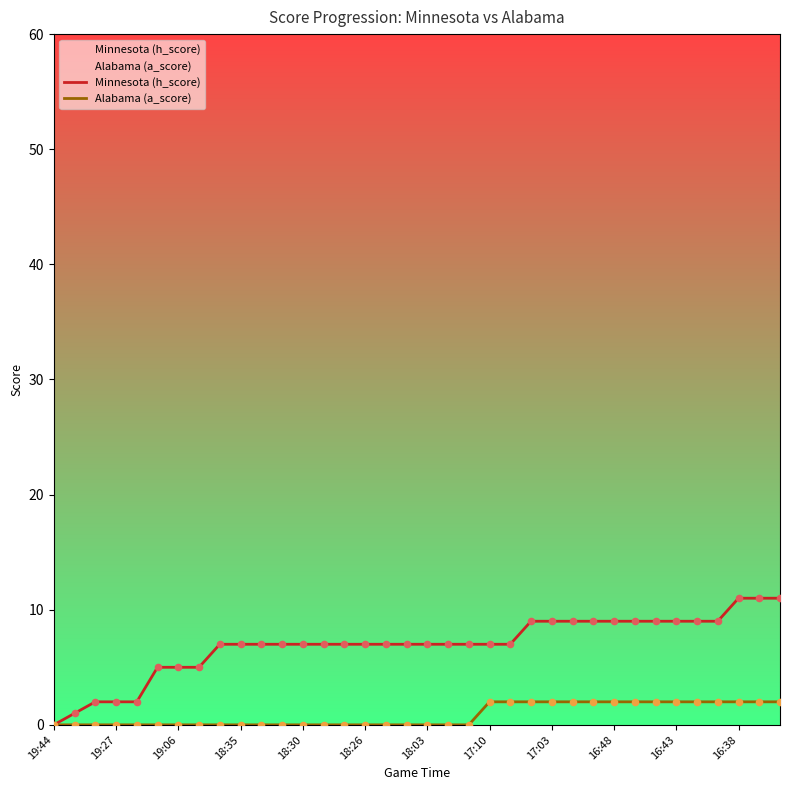

What are all the series names shown in the legend?

Minnesota (h_score), Alabama (a_score)